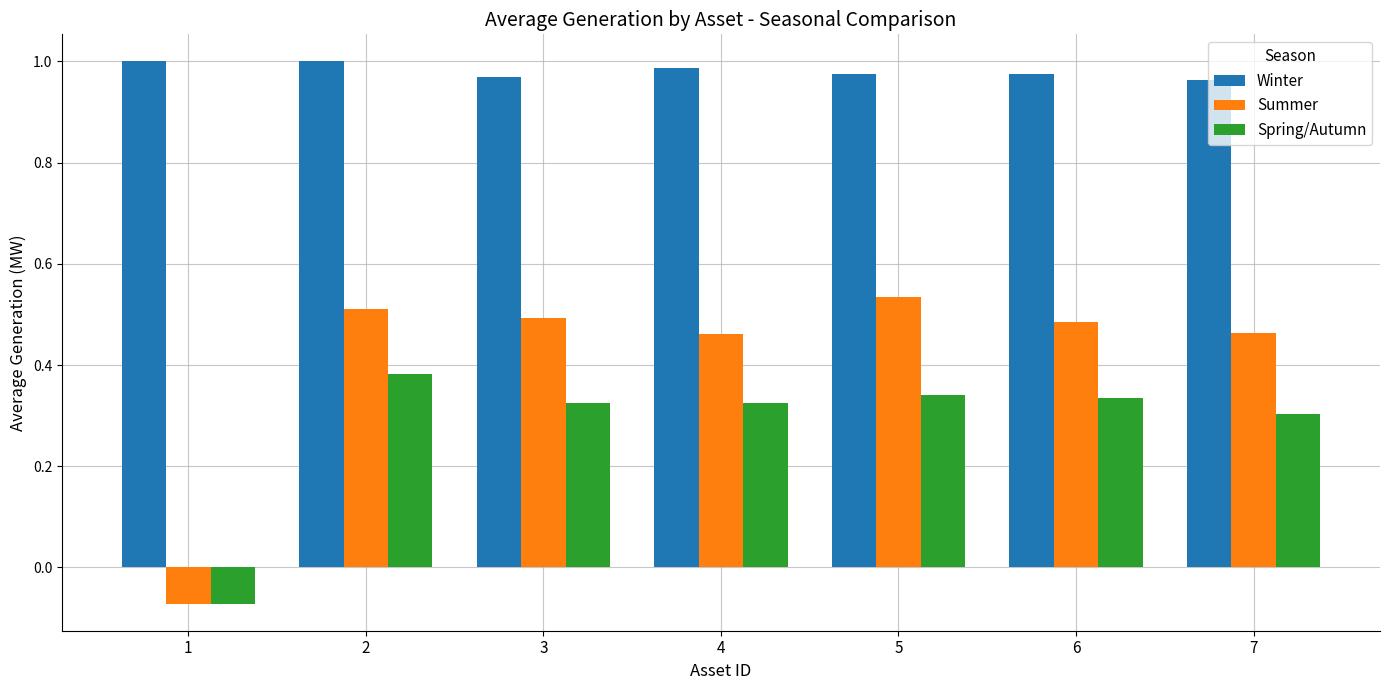

Which series changed the most between 1 and 6?

Summer